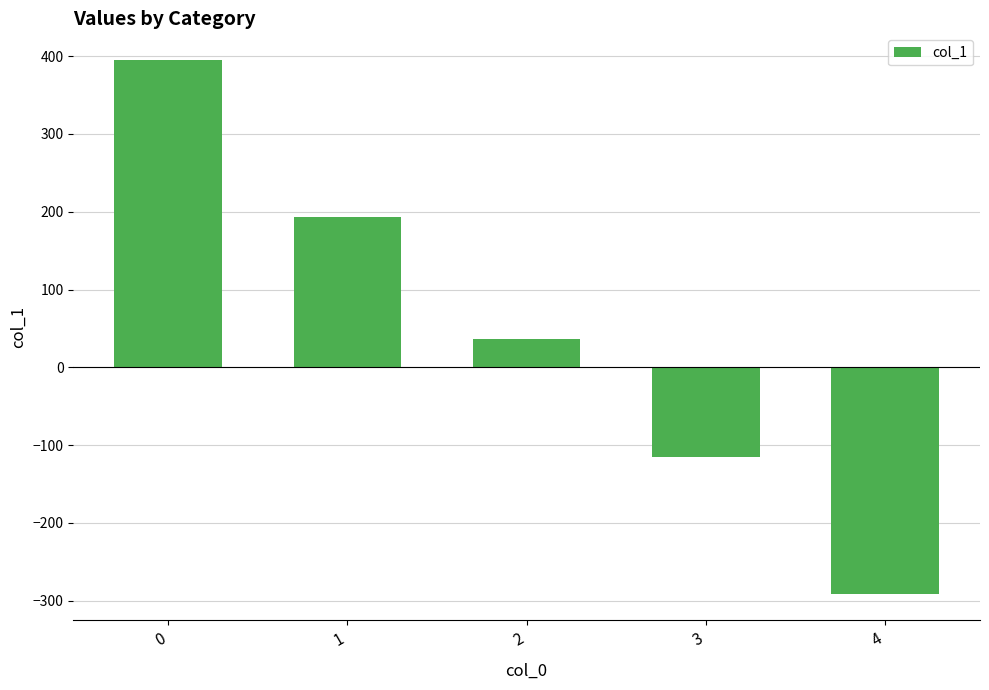

True or false: the data shows 394.9 at 0.

True